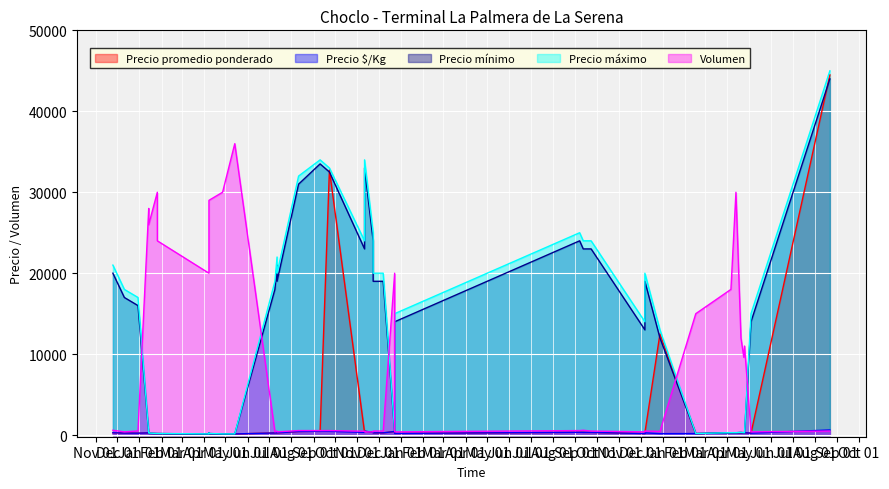

How many data points does each series have?

40